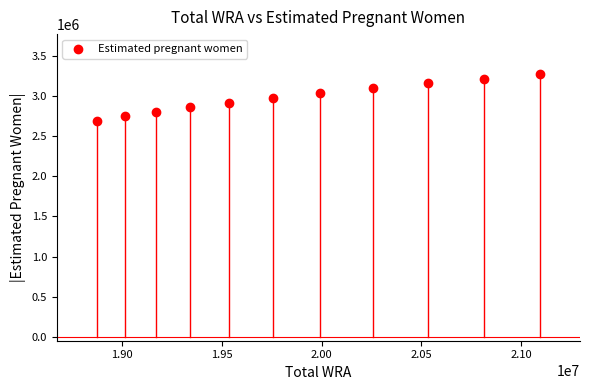

What is the range of Y values (max minus min)?

585601.1